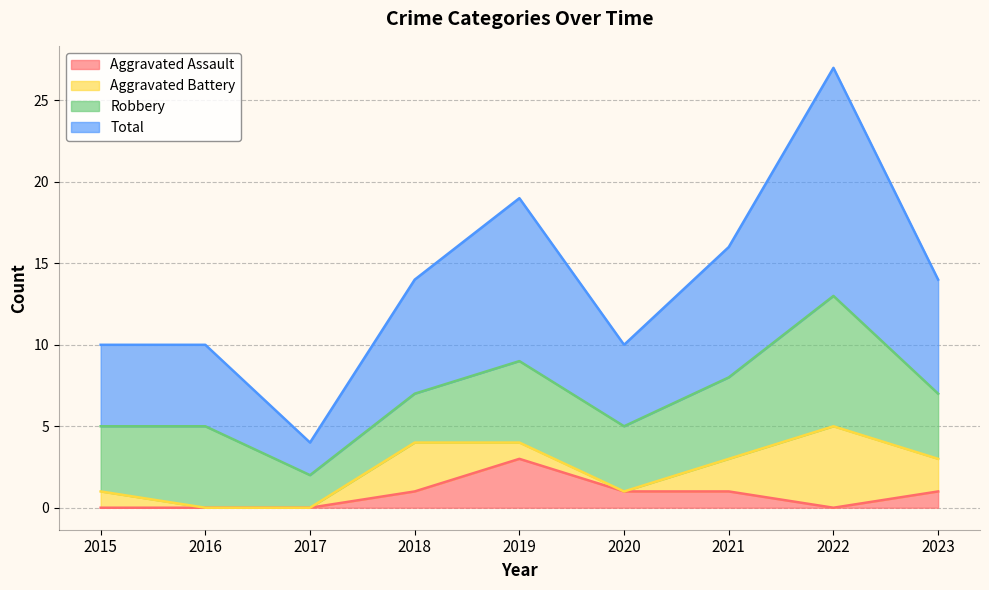

Where is the first local minimum for Aggravated Assault?

2022